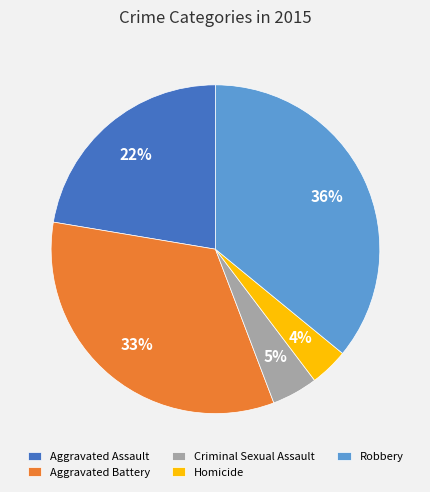

Is the sum of Homicide and Robbery greater than half?

No